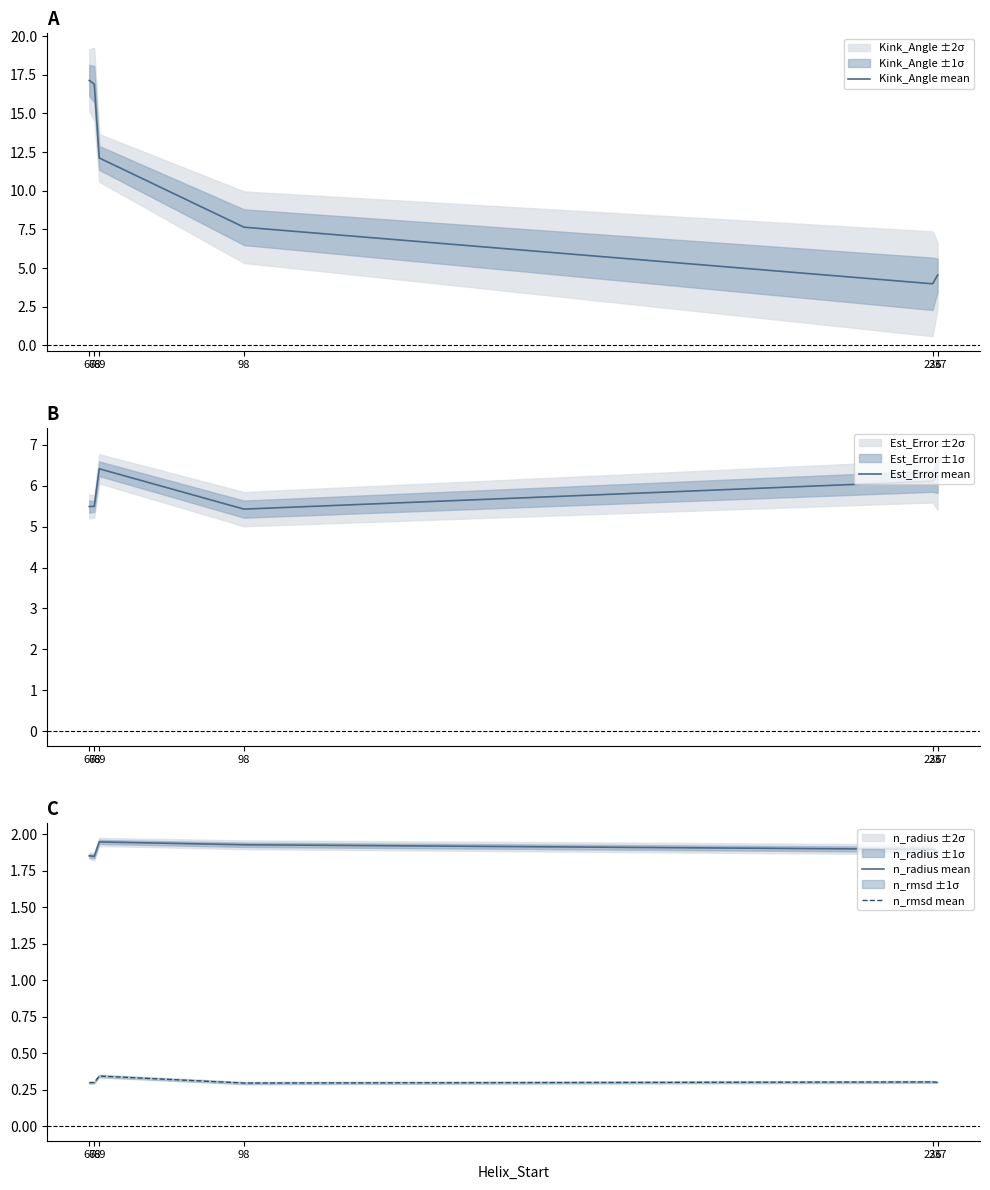

True or false: n_radius mean has a value of 0.9 at 67.

False